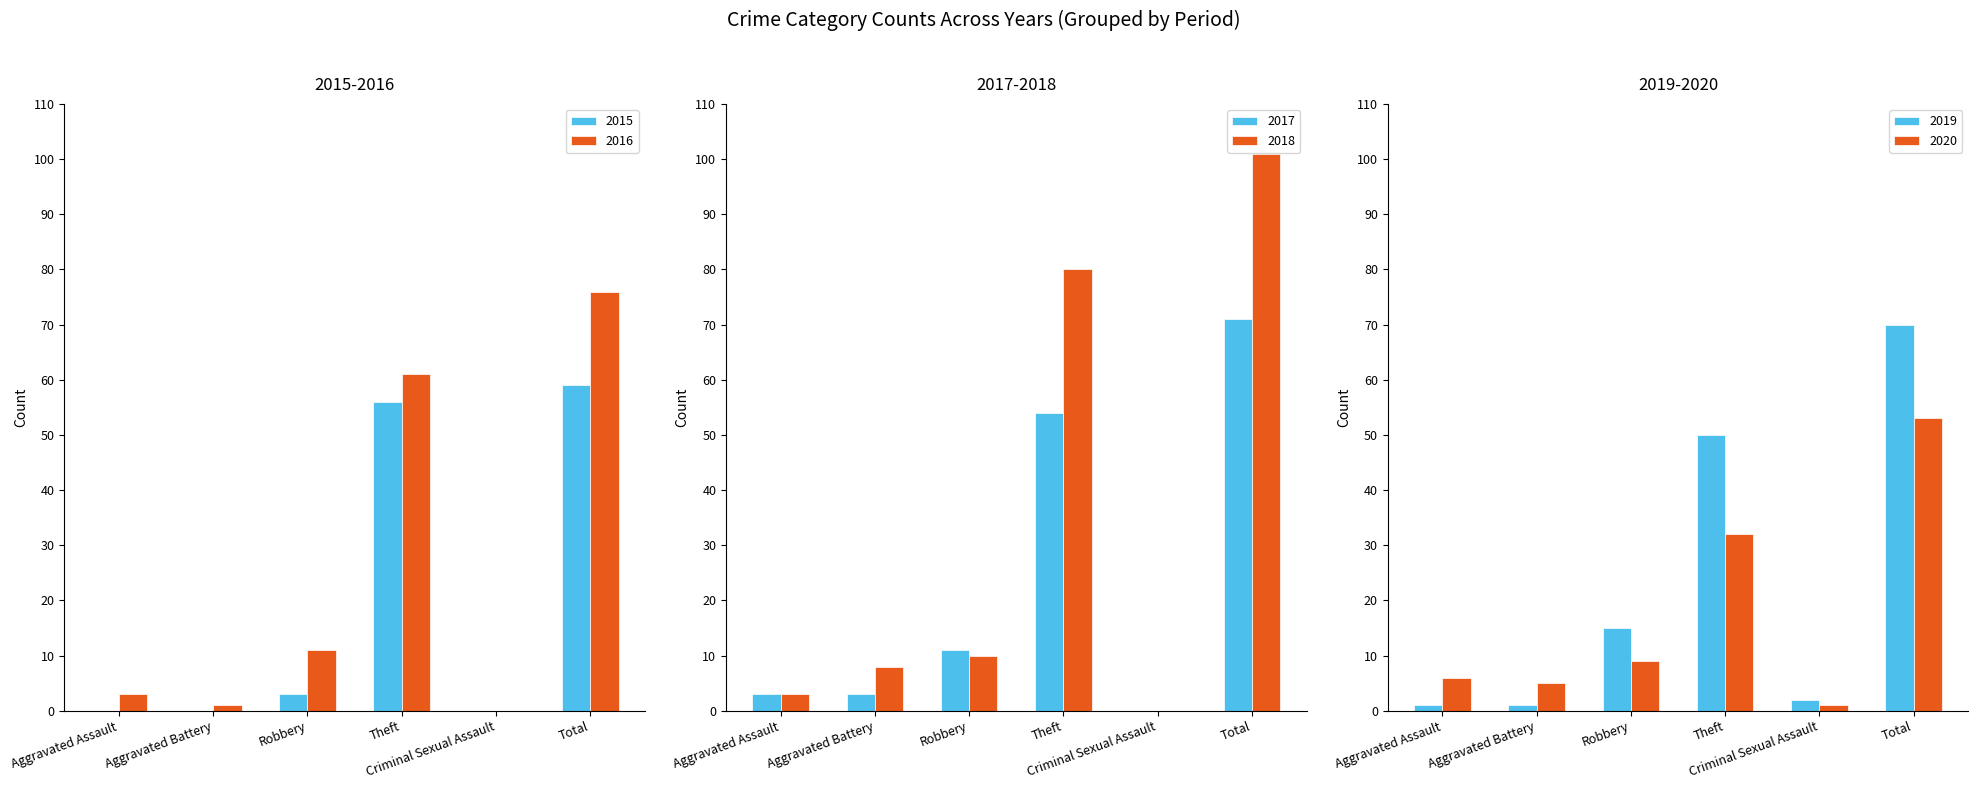

Which category has the lowest value across all series?

Aggravated Assault